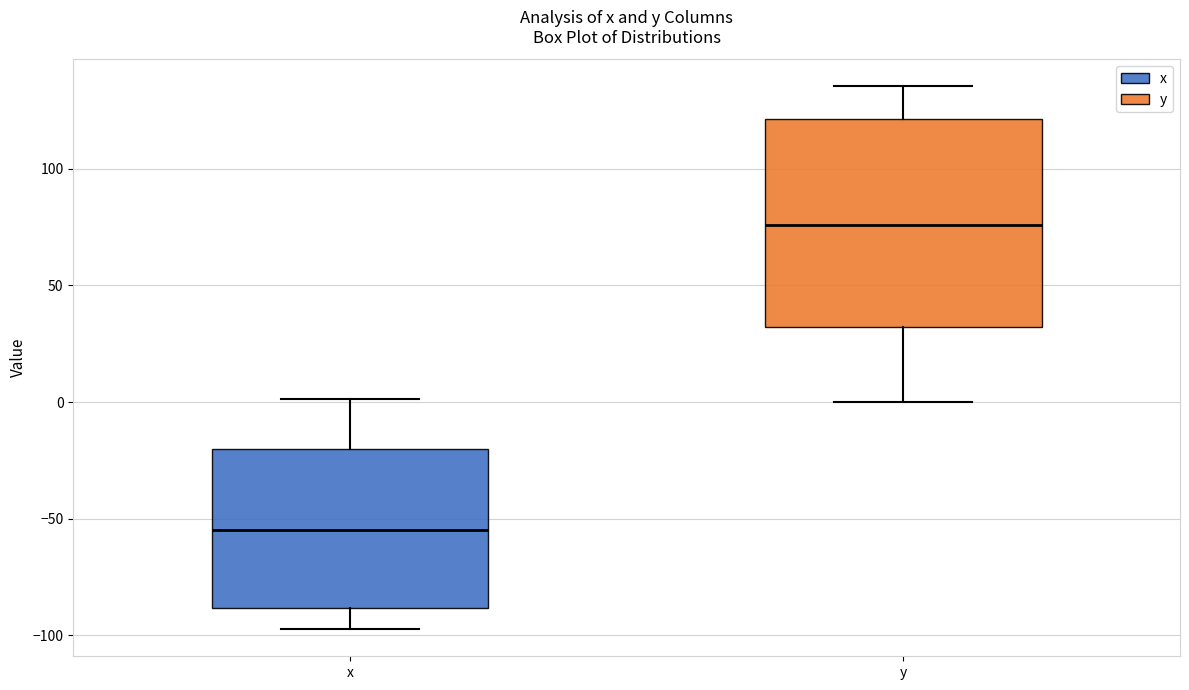

Reading left to right, transcribe this box plot: for each box, give where its median line is, the range the box spans, and where its two whiskers end, as read against the y-axis. The values are not printed on the chart, so give them approximately, as read against the axis.

x: median -55, box -90 to -20, whiskers -95 to 0
y: median 75, box 30 to 120, whiskers 0 to 135